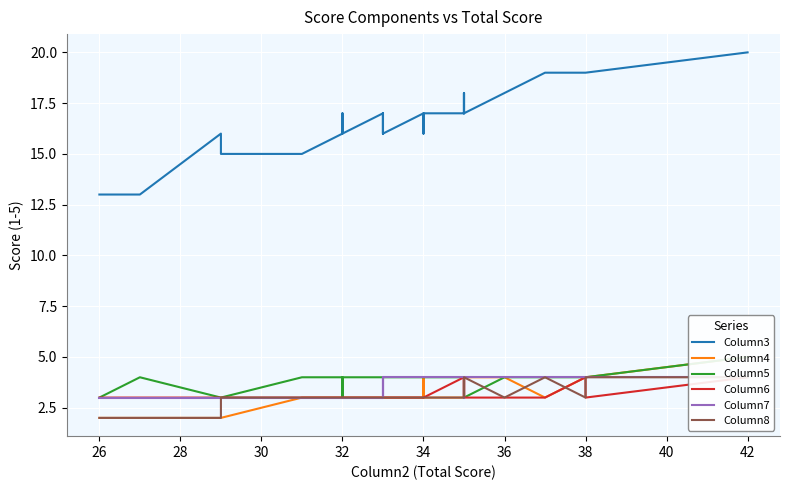

What is the difference between the highest and lowest values at 34?

14